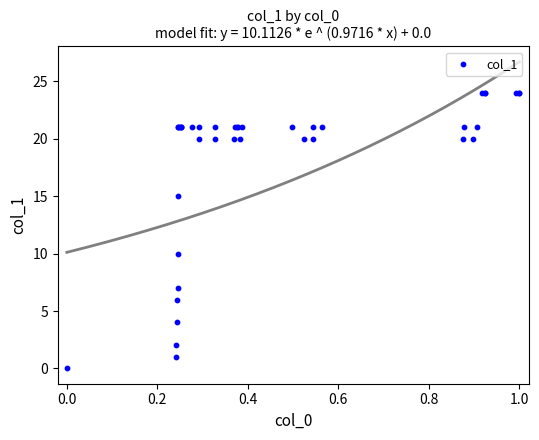

What Y value in the scatter plot is closest to 12?

10